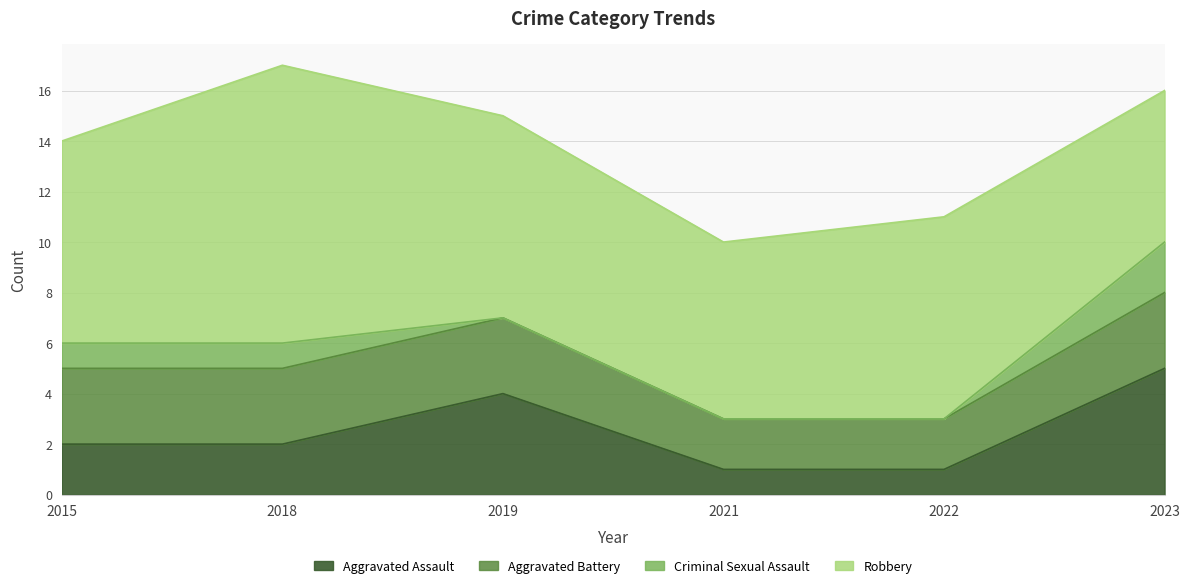

Which category has the highest value in the Aggravated Assault series?

2023